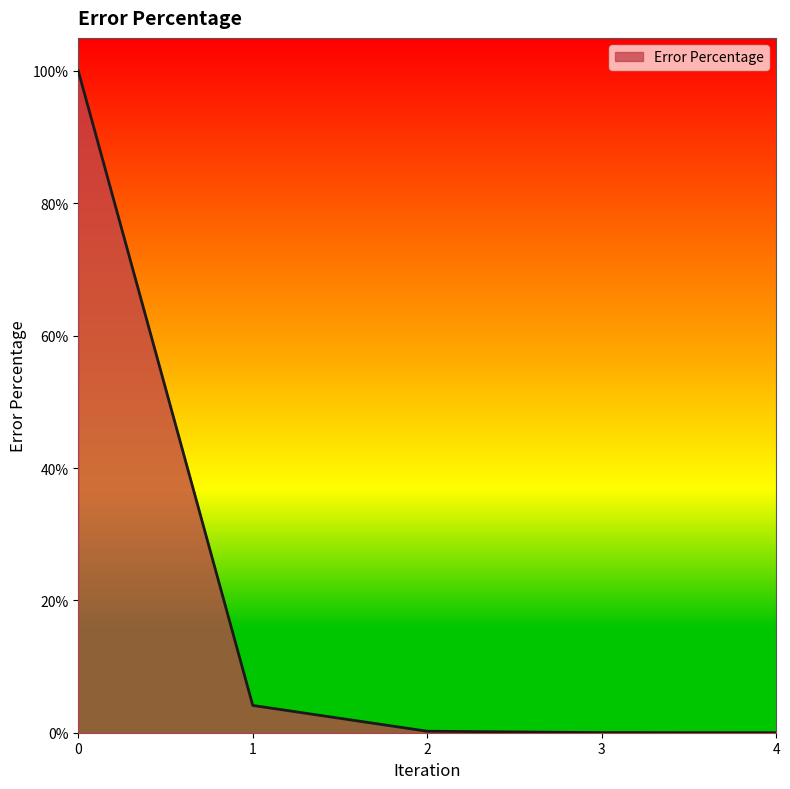

Does the chart have visible grid lines?

No